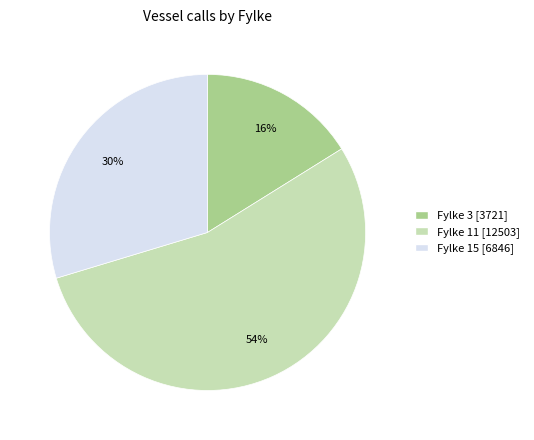

Does any single category account for the majority?

Yes